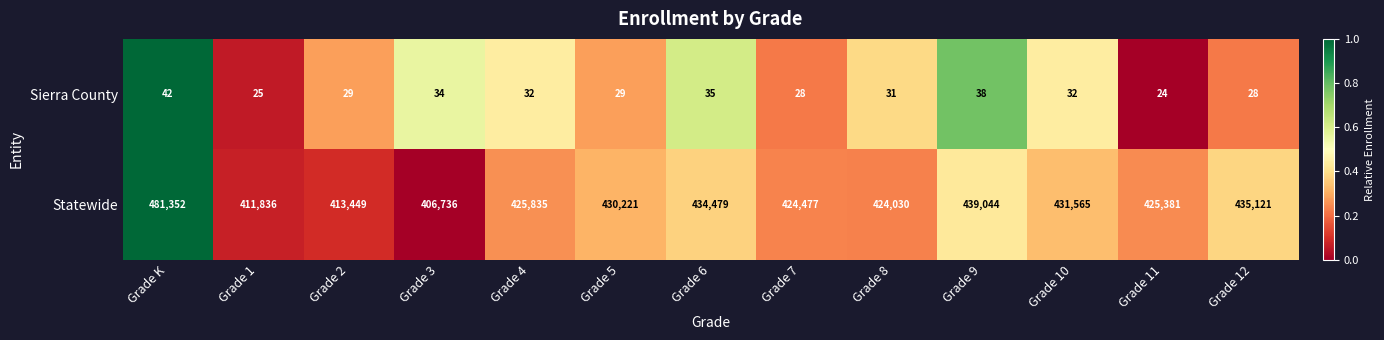

True or false: Statewide has a value of 191461 at Grade 9.

False